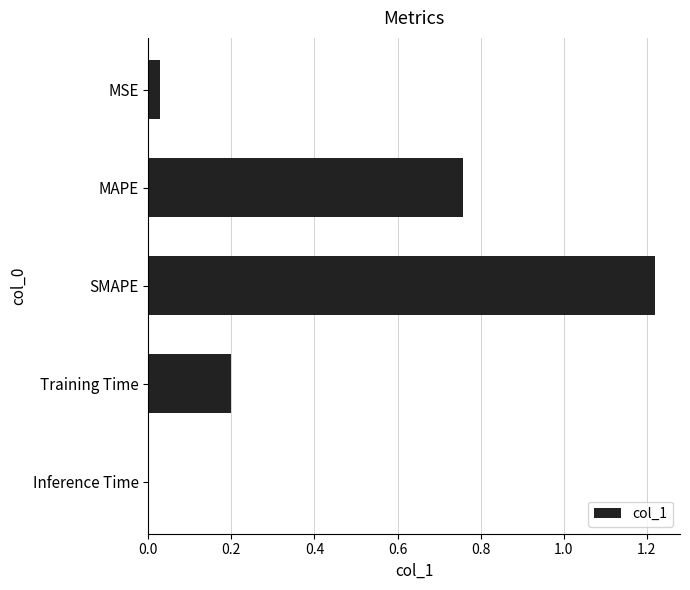

Which category has the highest value across all series?

SMAPE